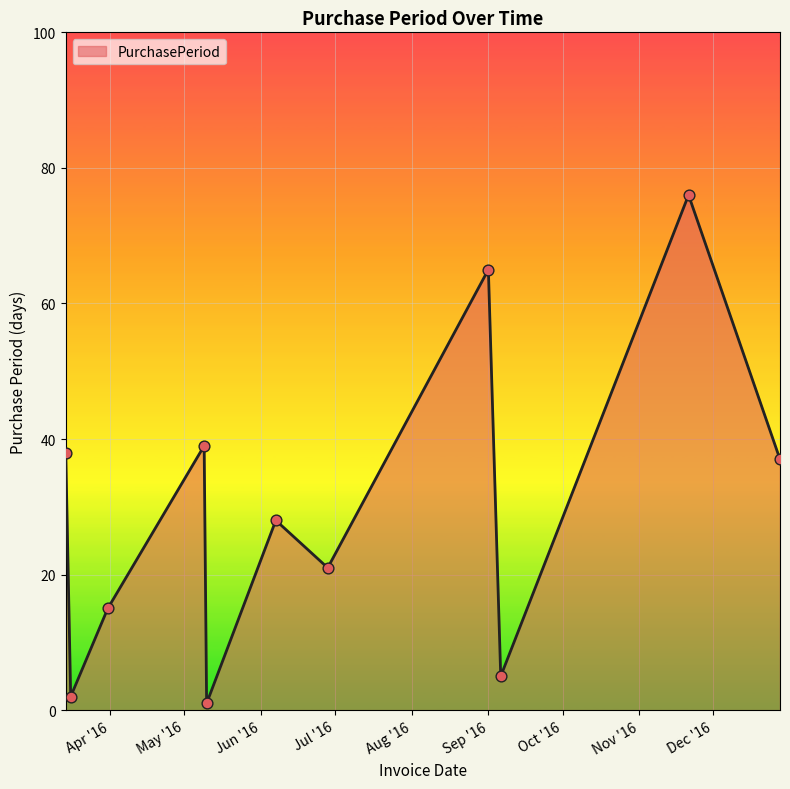

What is the maximum value shown in the chart?

76